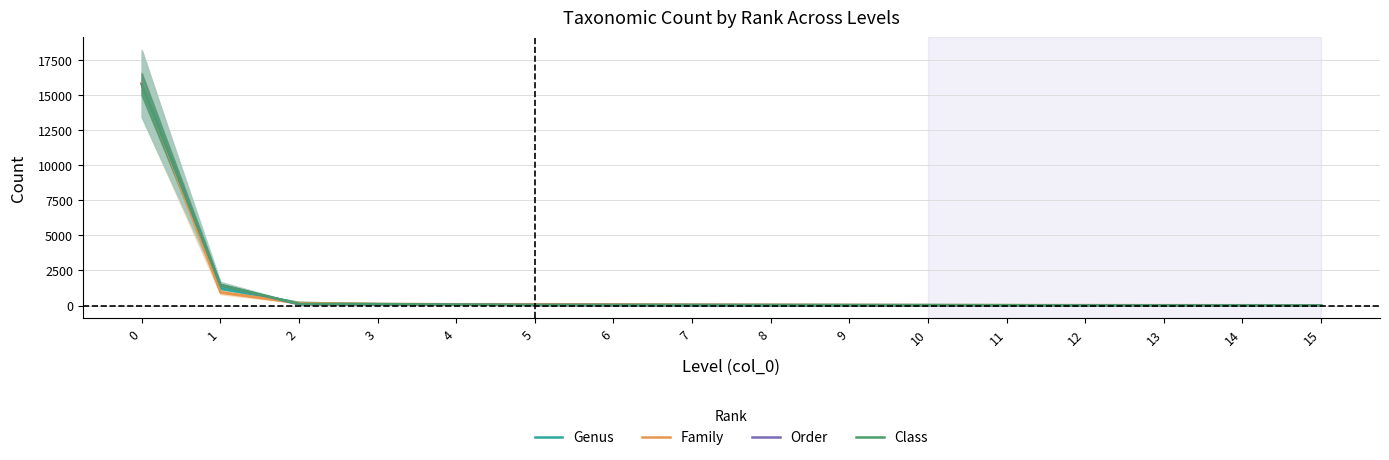

Is this an area chart (filled region under the line)?

No